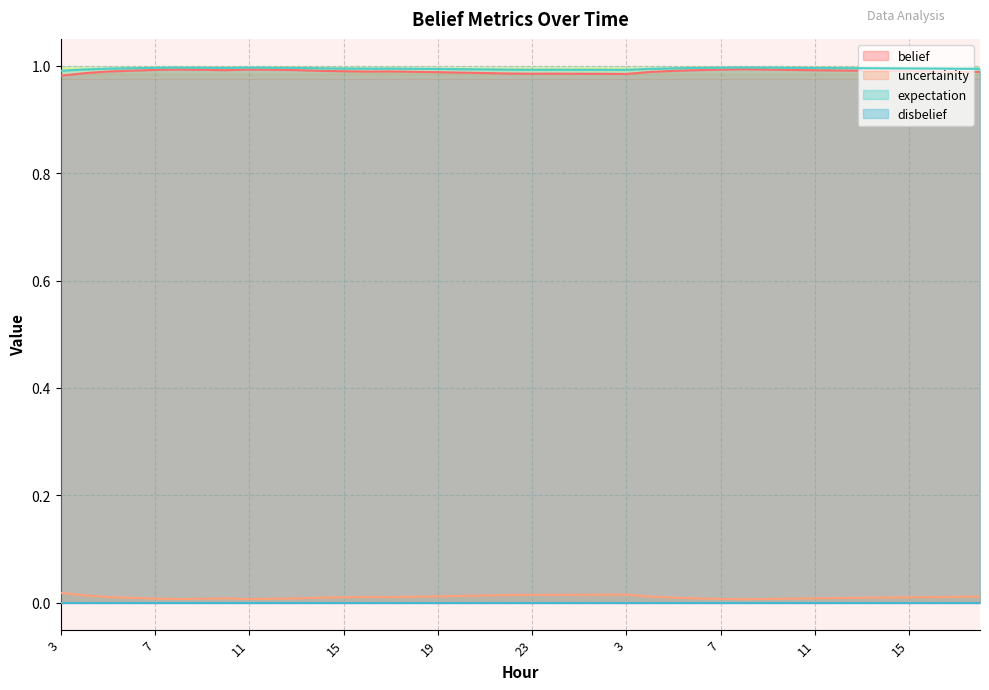

What is the maximum value shown in the chart?

1.0